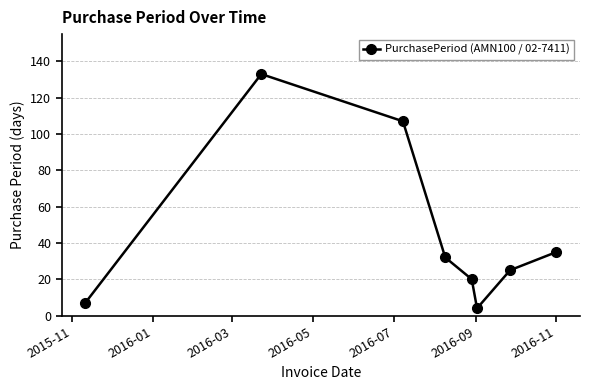

What is the minimum value shown in the chart?

4